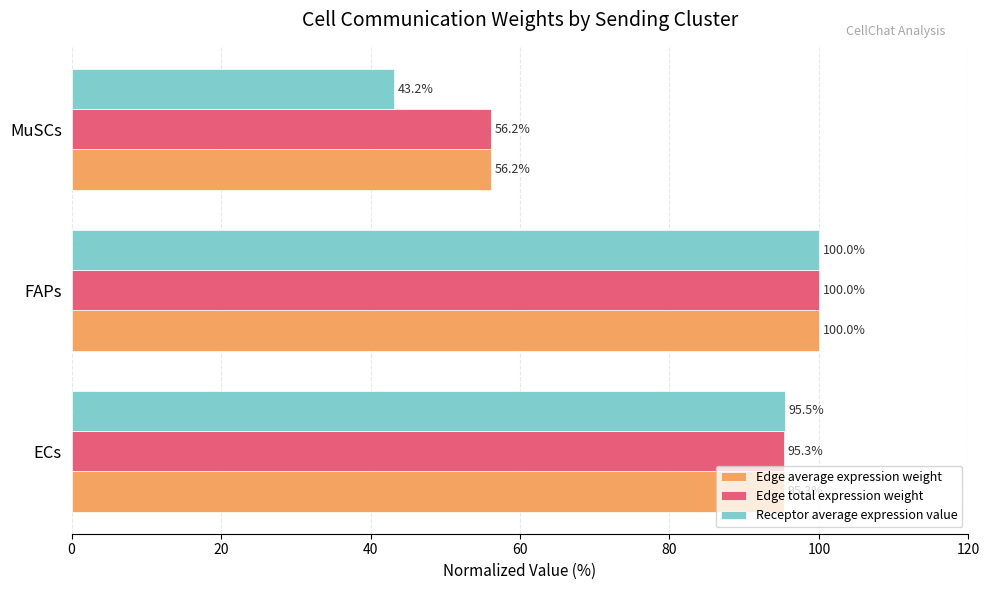

Which category has the highest value across all series?

FAPs